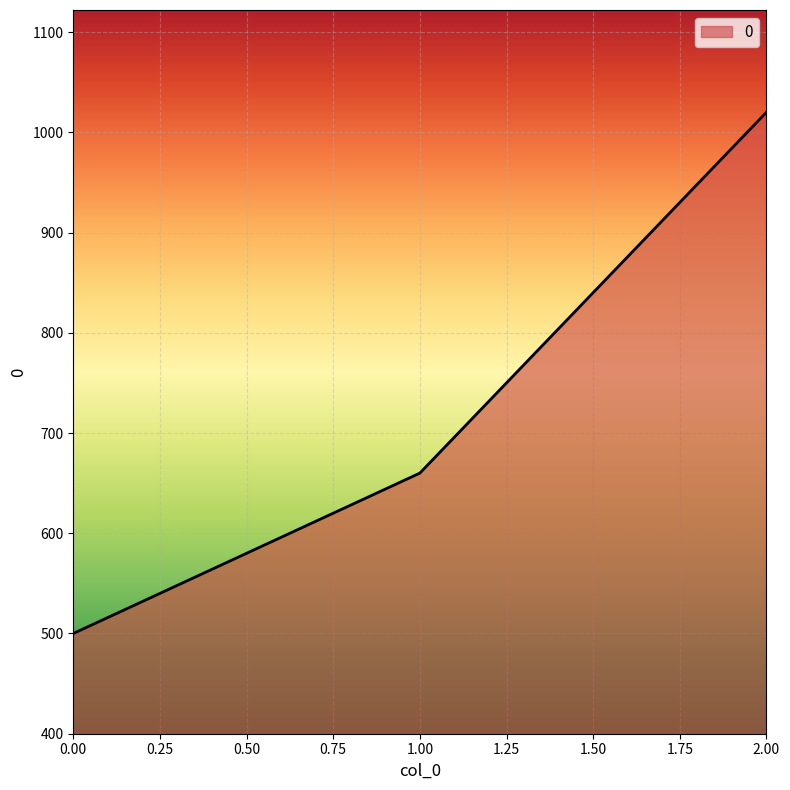

The value at 1.00 is 660. True or false?

True